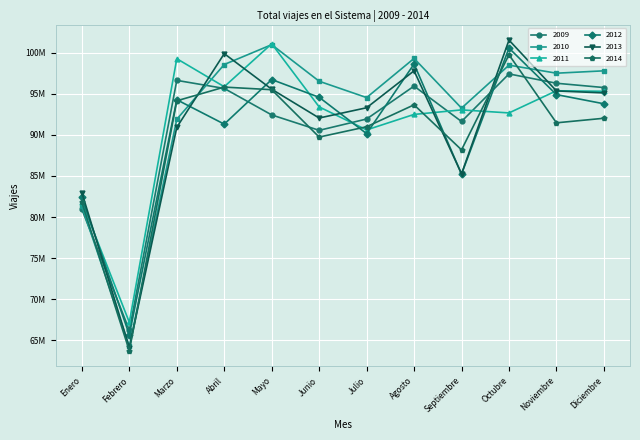

How many interior local peaks does the 2013 series have?

3